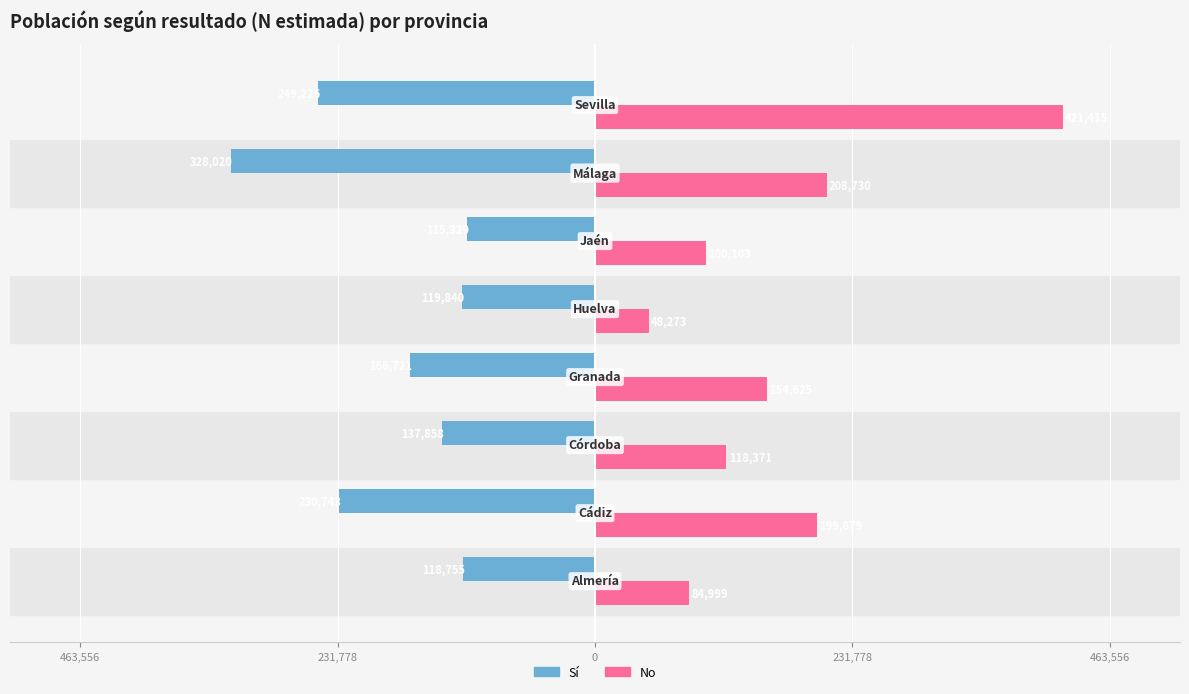

Rank the series by their maximum value, from highest to lowest.

No, Sí